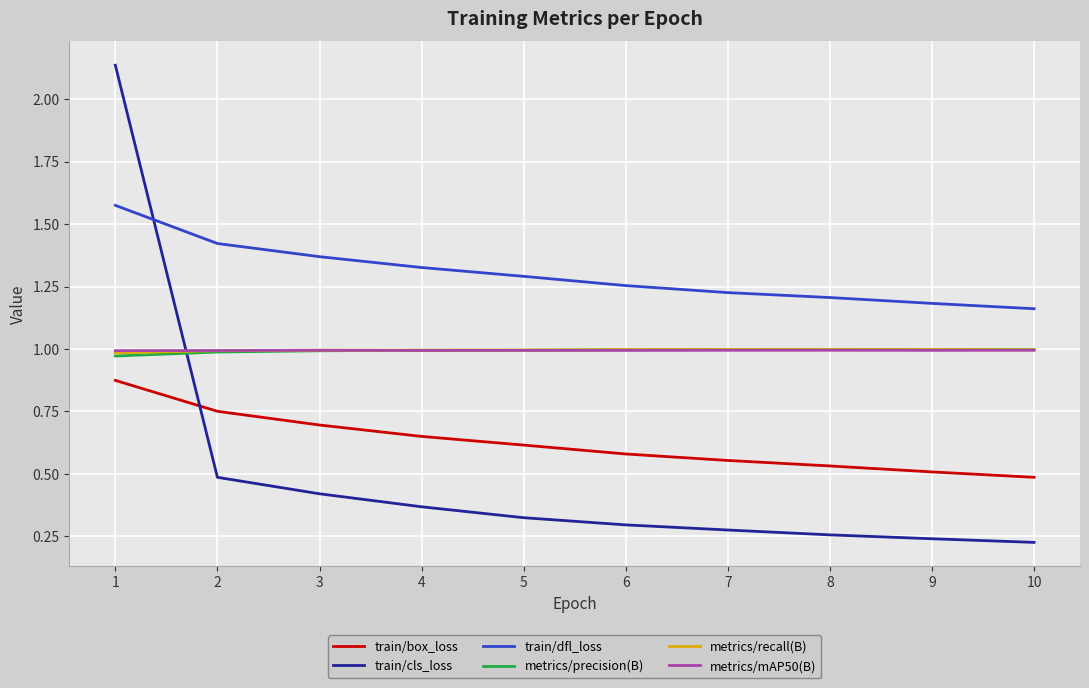

Which series has the largest total across all categories?

train/dfl_loss